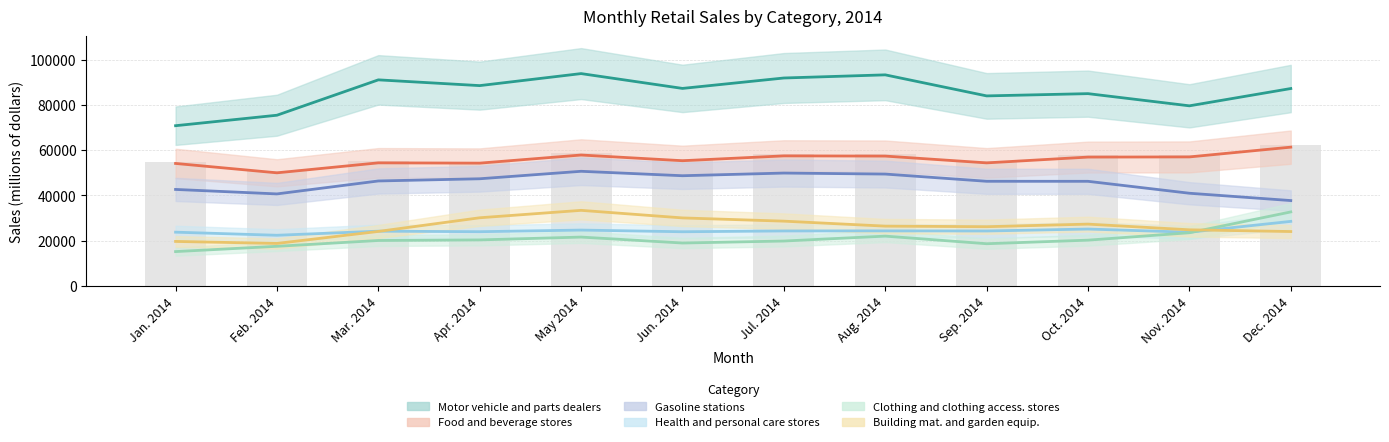

At which category is the sum across all series the highest?

May 2014